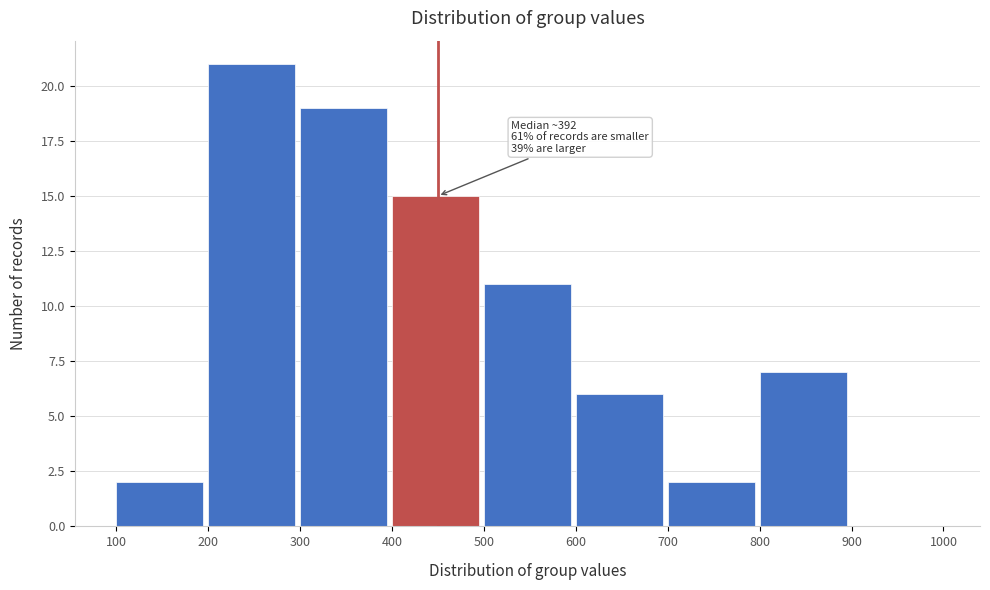

Over which range of the x-axis is the bar tallest?

200 to 300